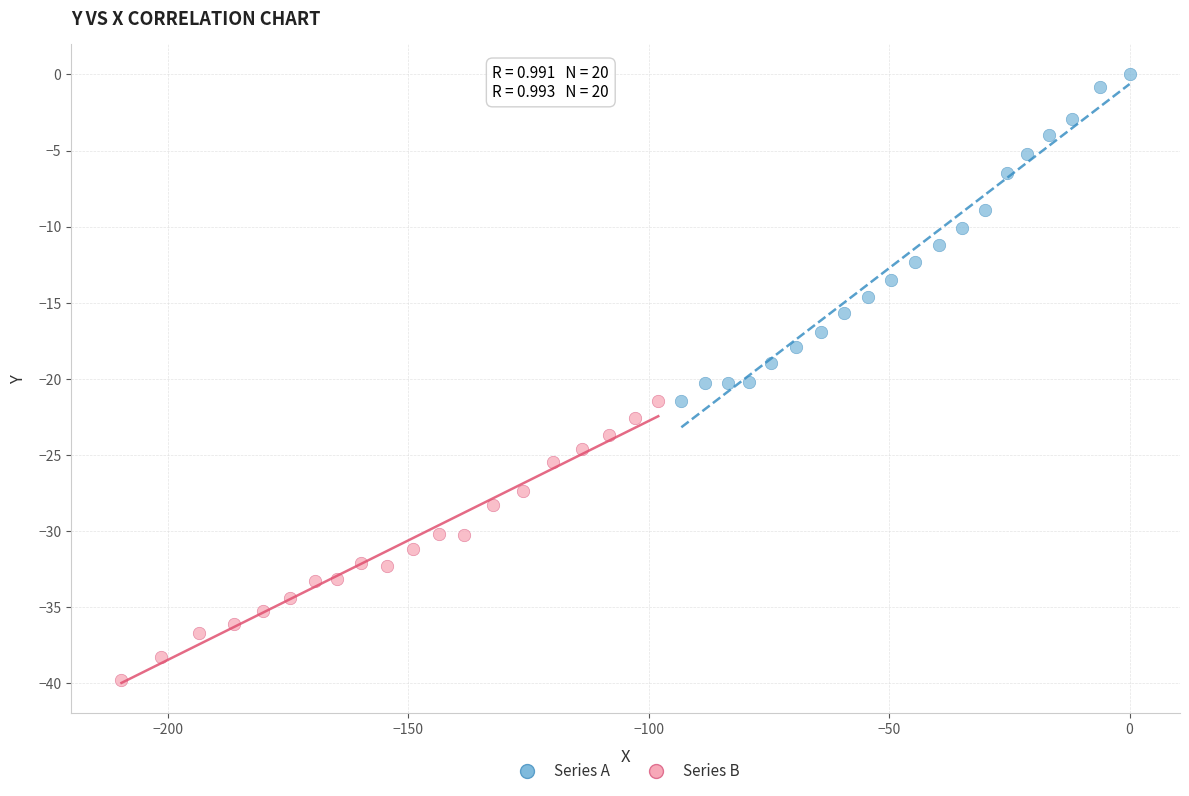

Which series reaches the maximum Y coordinate?

Series A